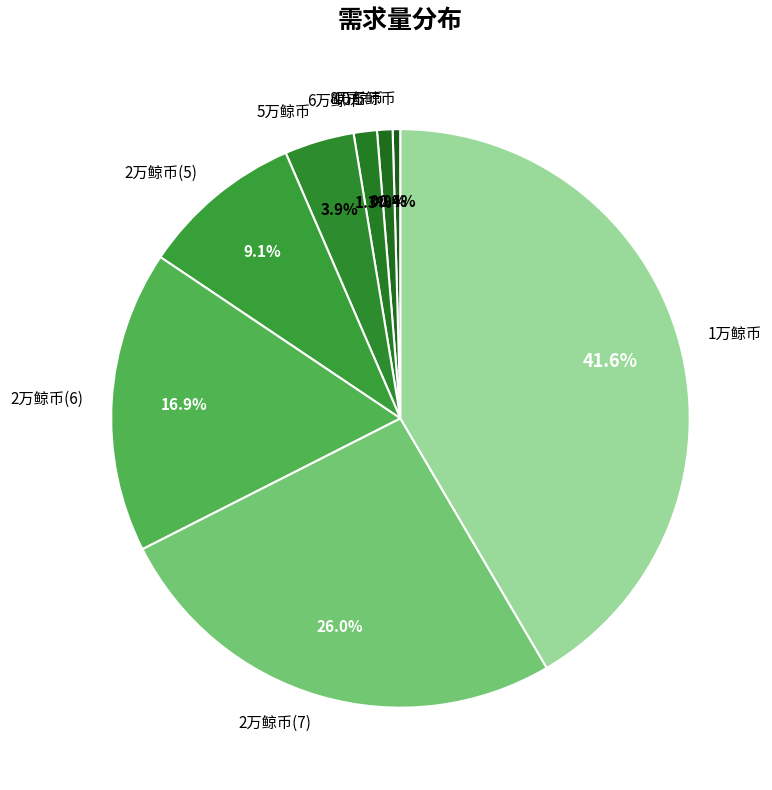

Approximately how many times larger is the value at 1万鲸币 compared to 10万鲸币?

96.0